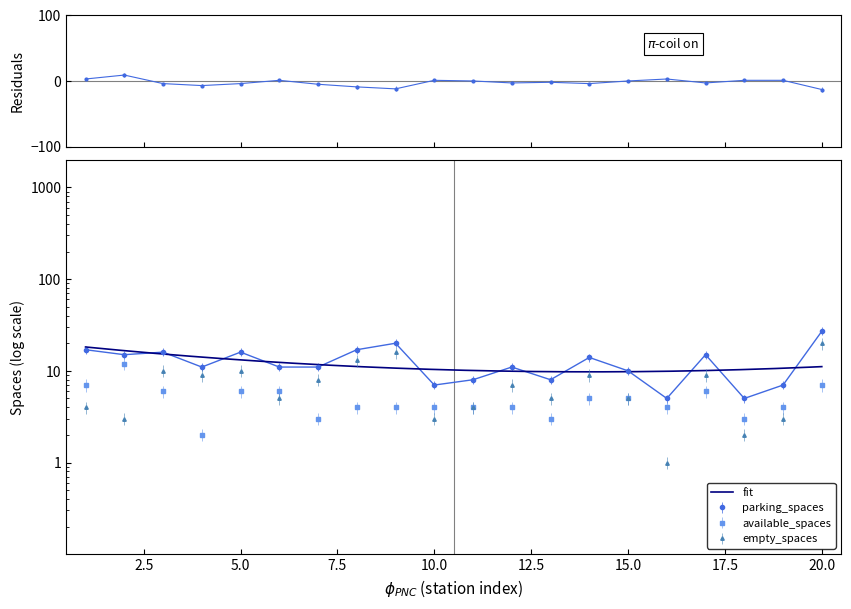

How many lines are shown in the chart?

3